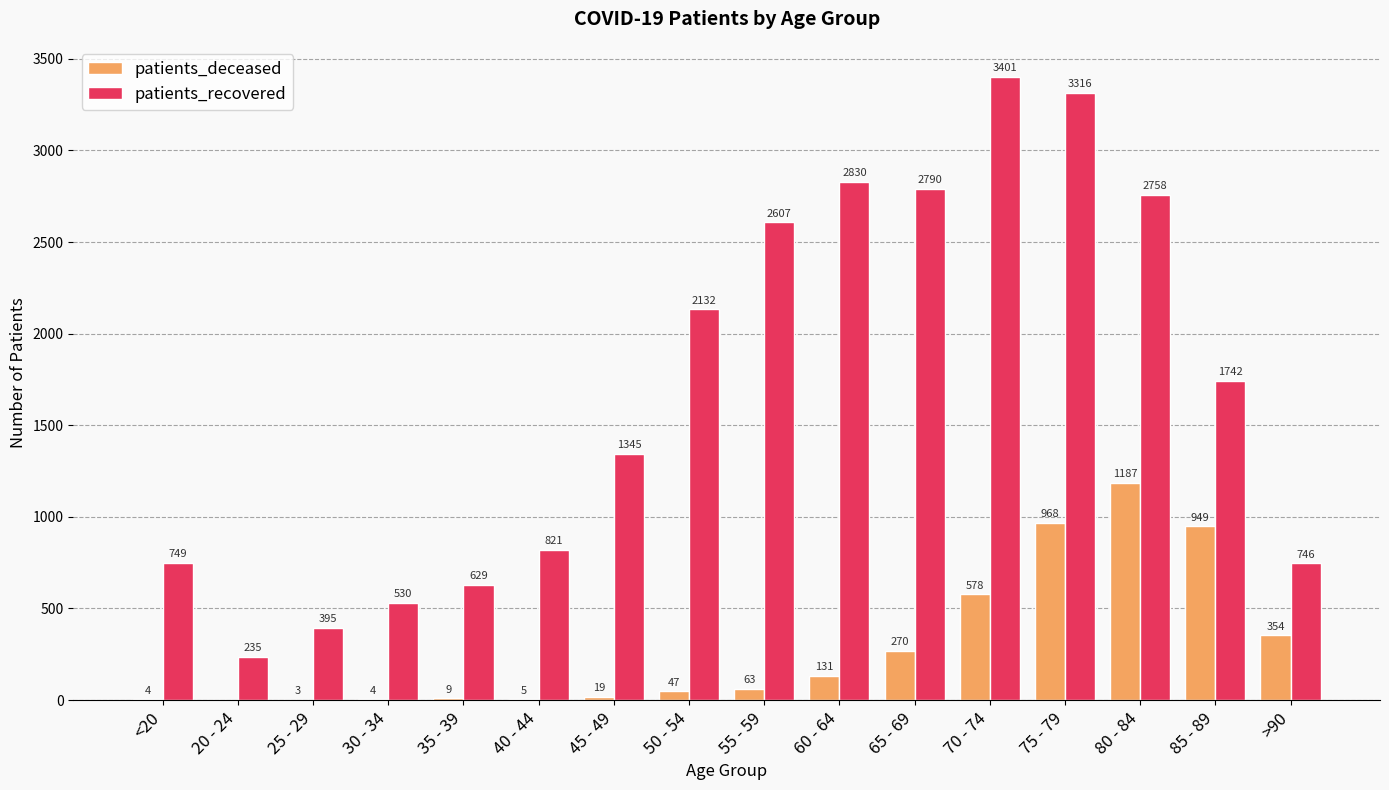

What is the total value across all series at 60 - 64?

2961